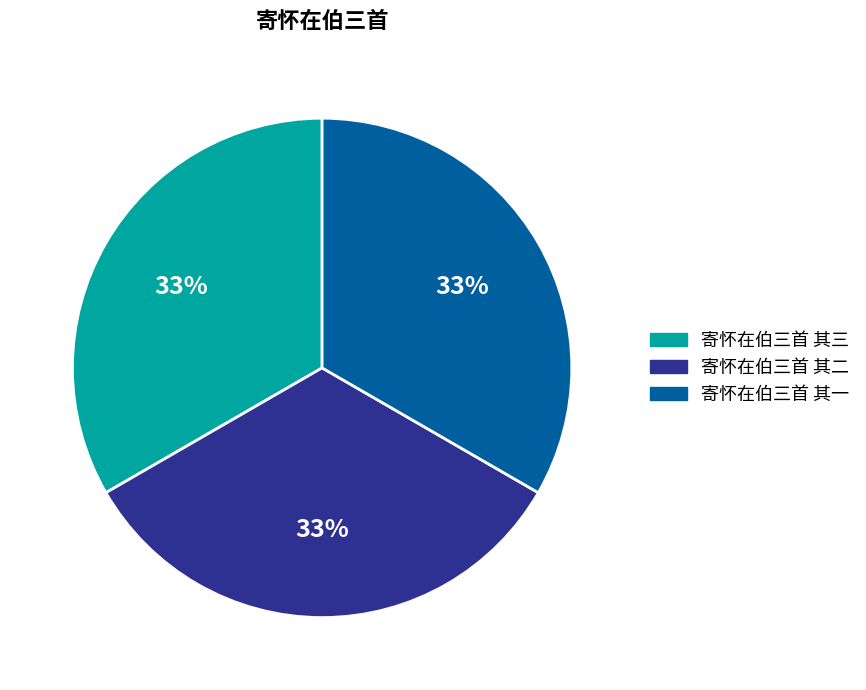

True or false: 寄怀在伯三首 其二 accounts for 41% of the total.

False